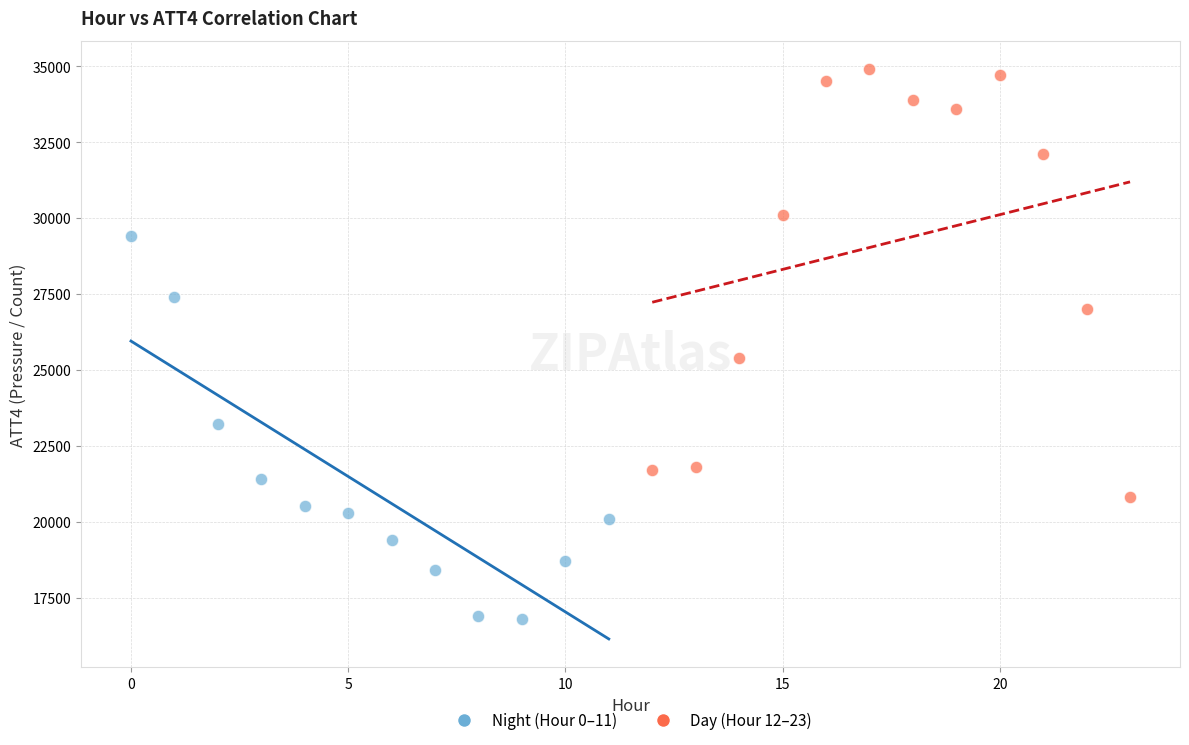

Which series has the widest spread of Y values?

Day (Hour 12–23)